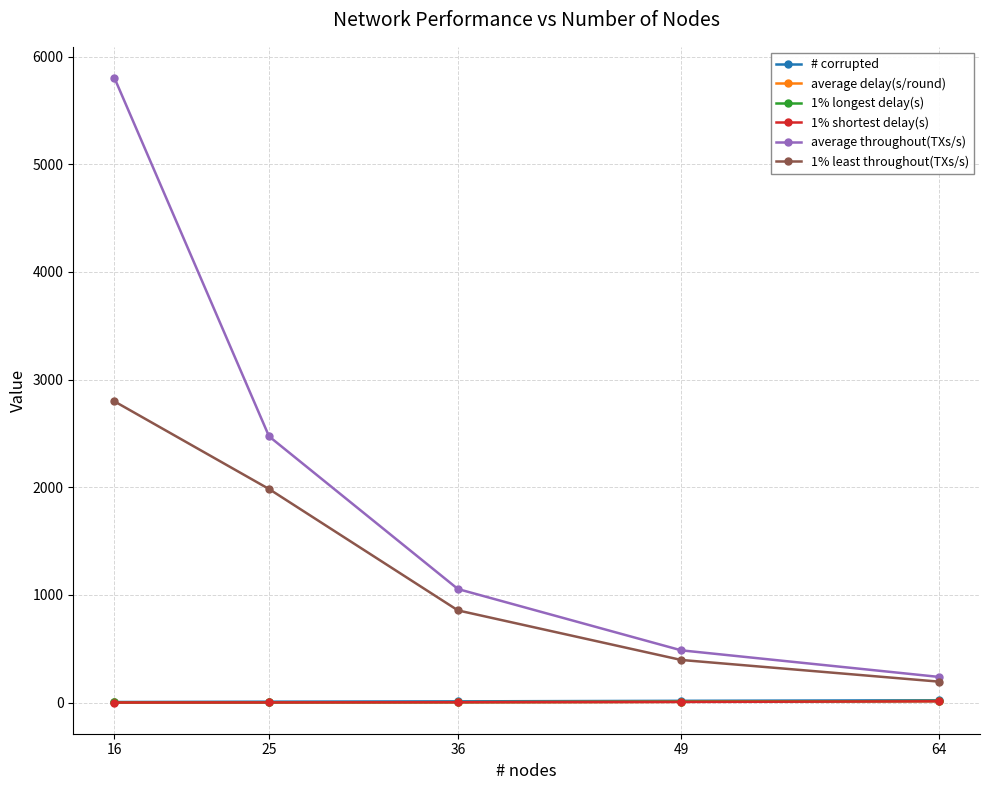

Which label corresponds to the largest value in the chart?

16